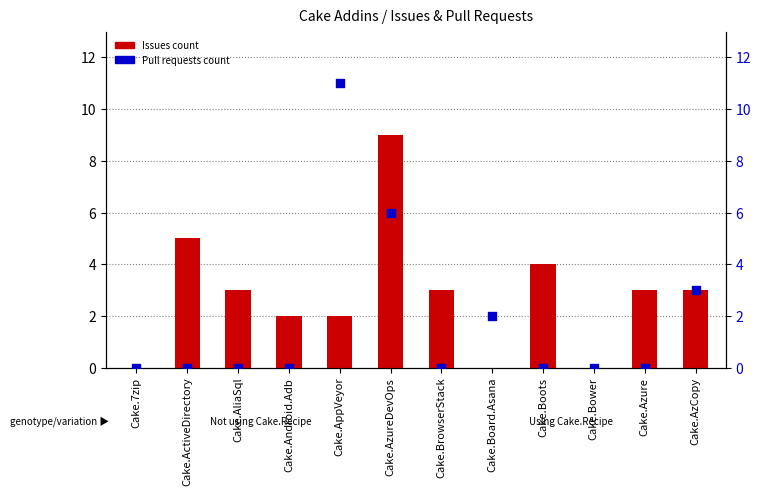

Which series has the largest total across all categories?

Issues count